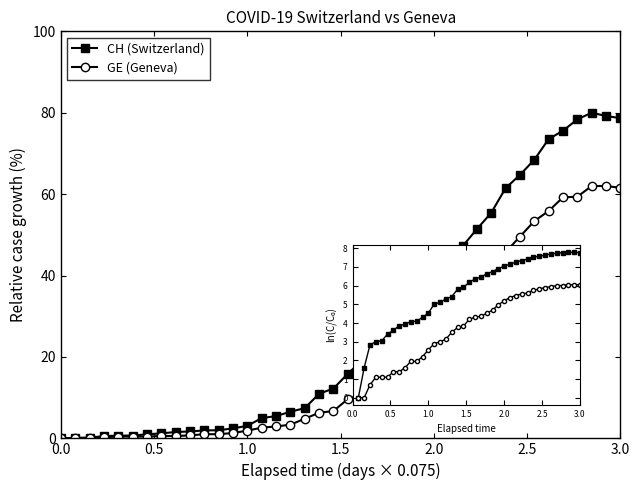

After their last crossing, which series has the higher values: GE or CH?

CH